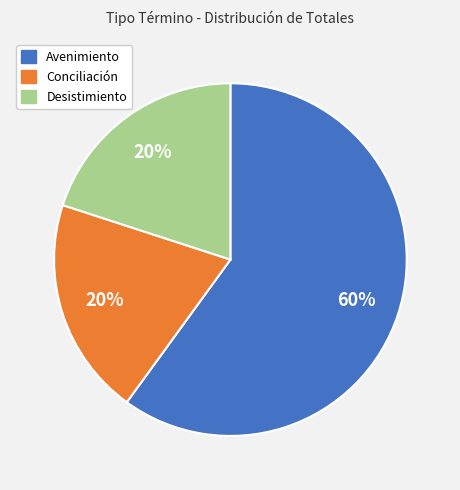

To the nearest percent, what is the average slice percentage?

33%